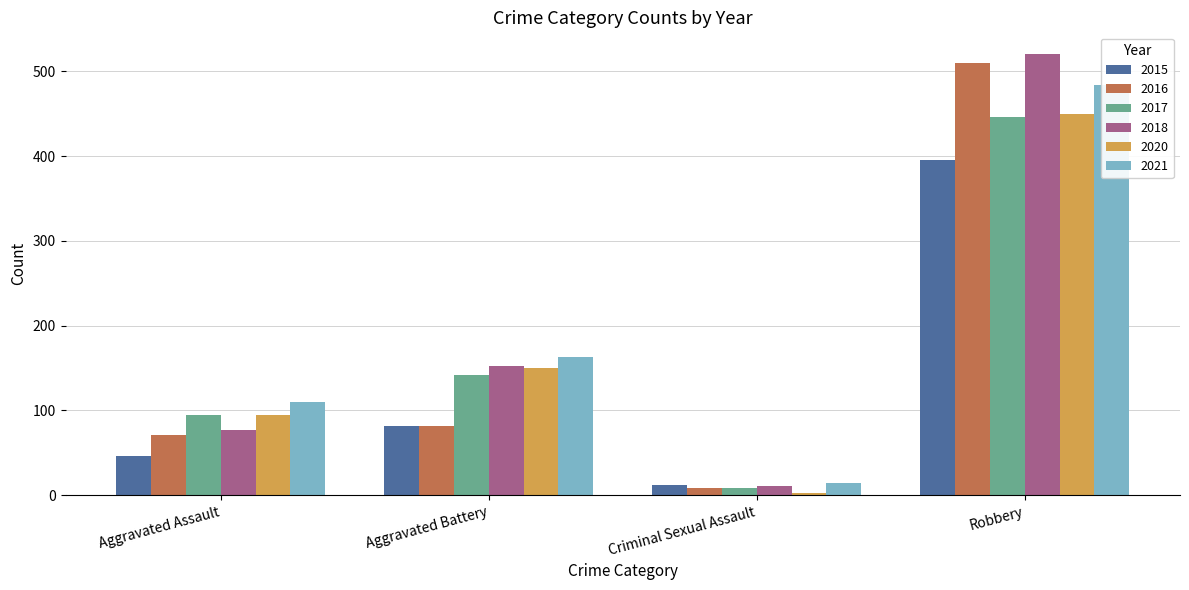

Between Robbery and Aggravated Assault, which is larger?

Robbery